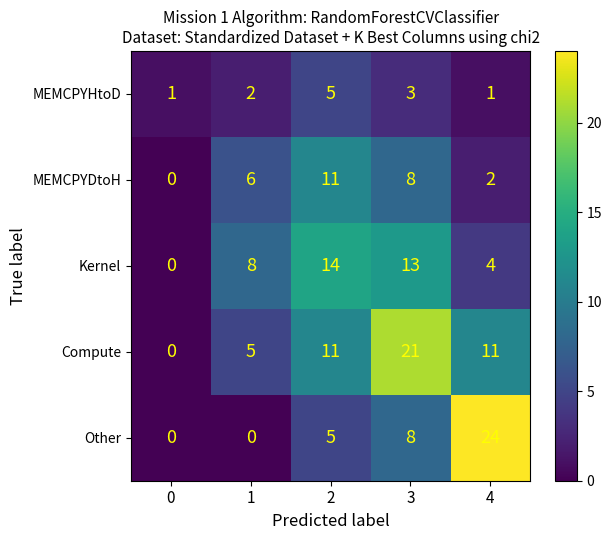

Between 0 and 4, which series saw the biggest shift?

Other